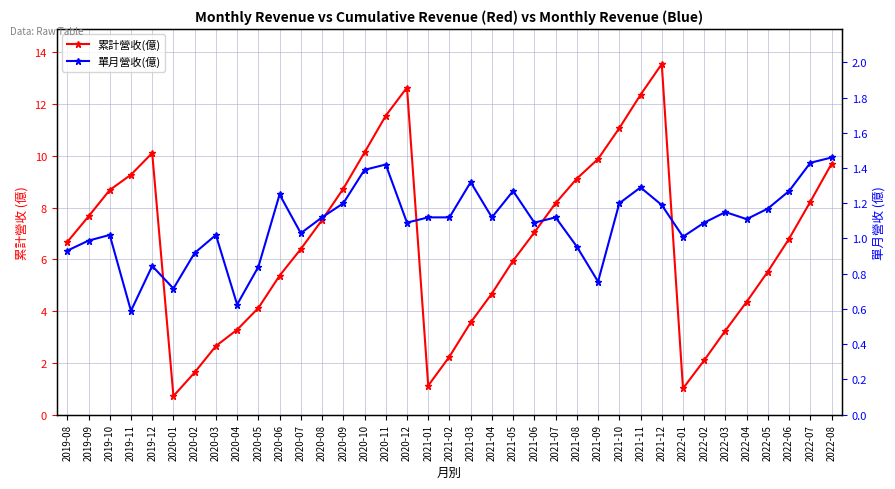

Reading left to right, transcribe all the data shown in this chart.

累計營收(億): 2019-08=6.7	2019-09=7.7	2019-10=8.7	2019-11=9.3	2019-12=10.1	2020-01=0.7	2020-02=1.6	2020-03=2.6	2020-04=3.3	2020-05=4.1	2020-06=5.4	2020-07=6.4	2020-08=7.5	2020-09=8.7	2020-10=10.1	2020-11=11.6	2020-12=12.6	2021-01=1.1	2021-02=2.2	2021-03=3.6	2021-04=4.7	2021-05=6.0	2021-06=7.0	2021-07=8.2	2021-08=9.1	2021-09=9.9	2021-10=11.1	2021-11=12.4	2021-12=13.6	2022-01=1.0	2022-02=2.1	2022-03=3.2	2022-04=4.4	2022-05=5.5	2022-06=6.8	2022-07=8.2	2022-08=9.7
單月營收(億): 2019-08=0.9	2019-09=1.0	2019-10=1.0	2019-11=0.6	2019-12=0.8	2020-01=0.7	2020-02=0.9	2020-03=1.0	2020-04=0.6	2020-05=0.8	2020-06=1.2	2020-07=1.0	2020-08=1.1	2020-09=1.2	2020-10=1.4	2020-11=1.4	2020-12=1.1	2021-01=1.1	2021-02=1.1	2021-03=1.3	2021-04=1.1	2021-05=1.3	2021-06=1.1	2021-07=1.1	2021-08=1.0	2021-09=0.8	2021-10=1.2	2021-11=1.3	2021-12=1.2	2022-01=1.0	2022-02=1.1	2022-03=1.1	2022-04=1.1	2022-05=1.2	2022-06=1.3	2022-07=1.4	2022-08=1.5